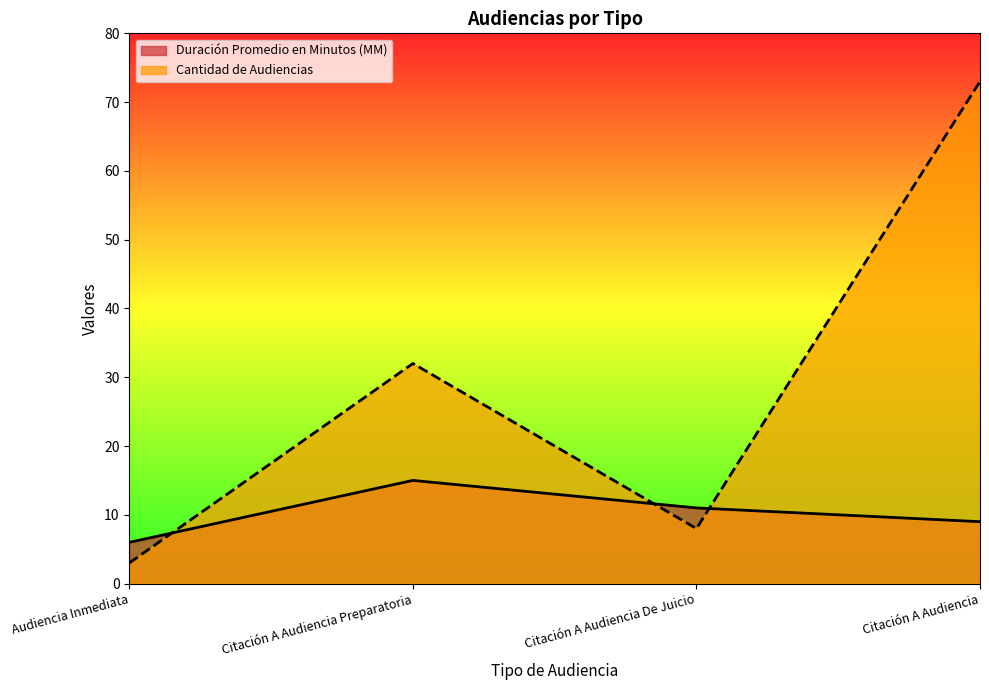

At which label does Cantidad de Audiencias reach its peak?

Citación A Audiencia